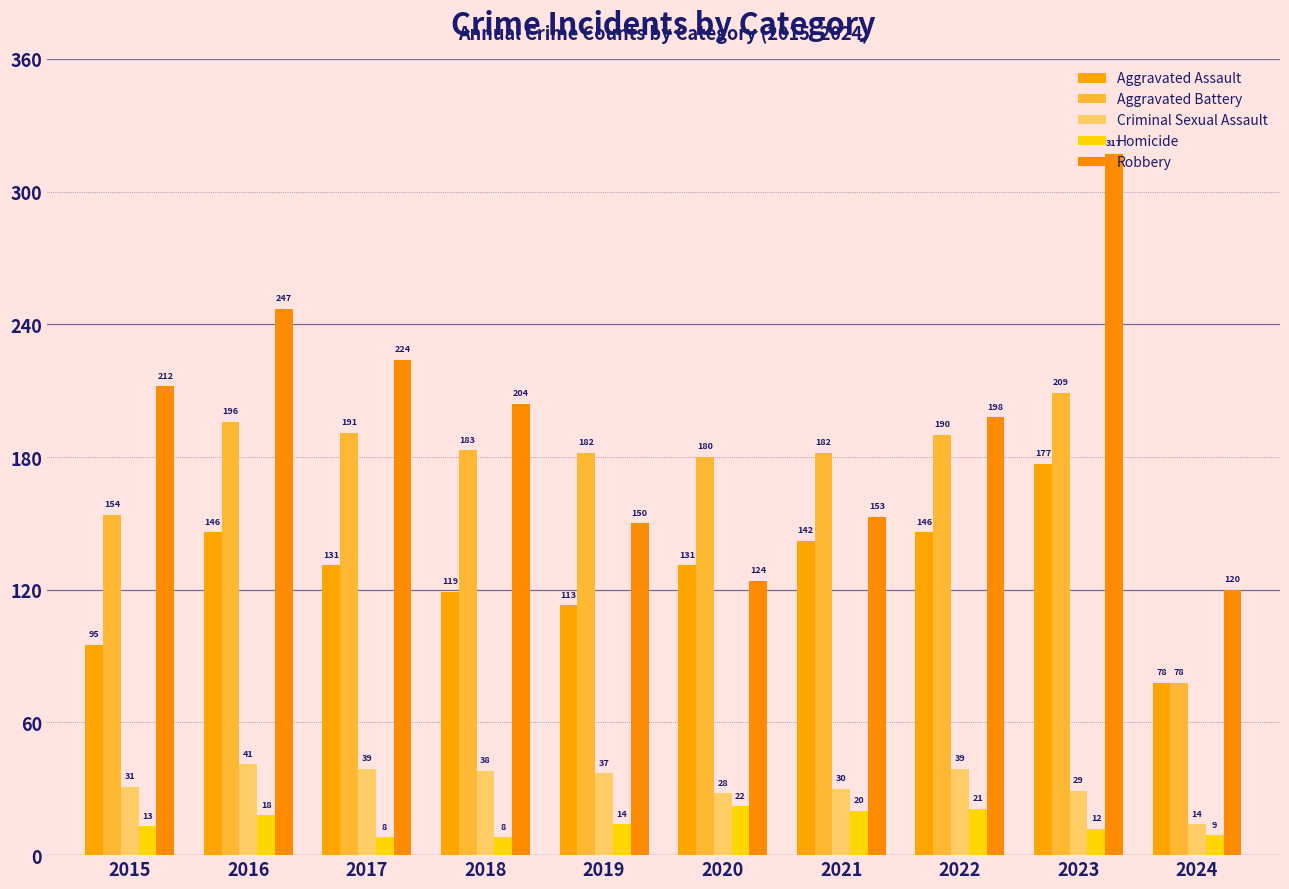

Is the value of Robbery at 2016 greater than the value of Aggravated Assault at 2017?

Yes